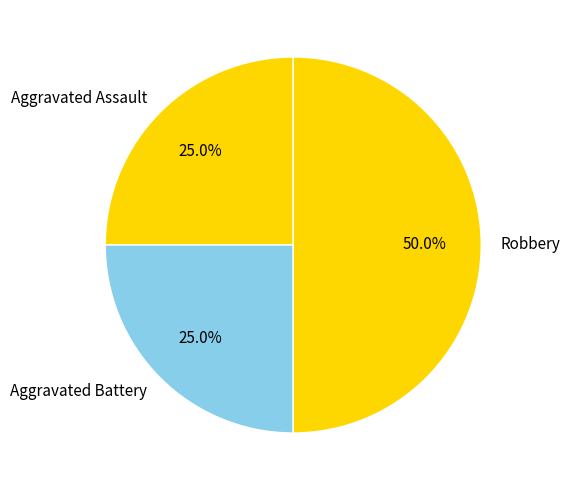

What is the ratio of the value at Robbery to the value at Aggravated Battery?

2.0